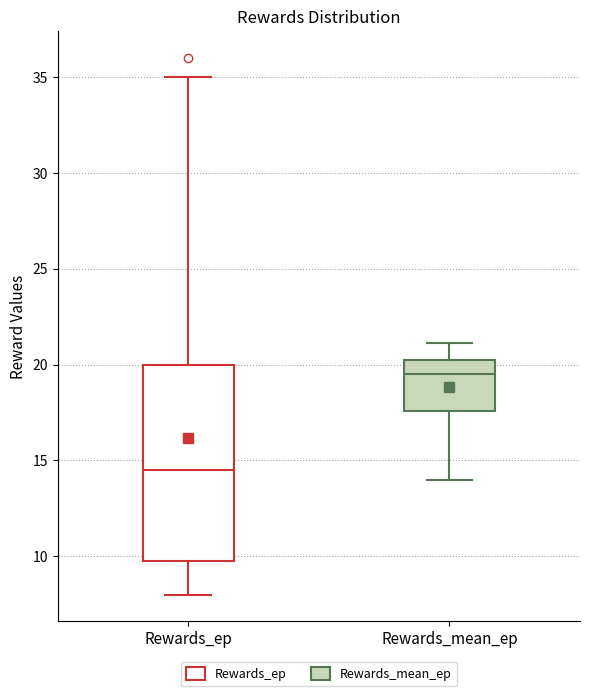

Which box has the highest median line?

Rewards_mean_ep